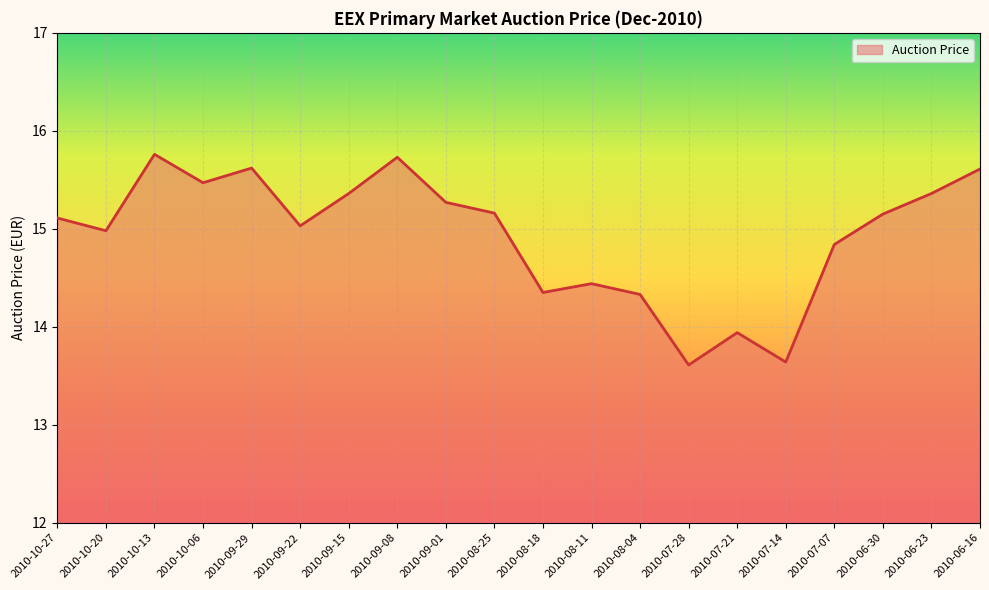

How many distinct data groups are displayed?

1